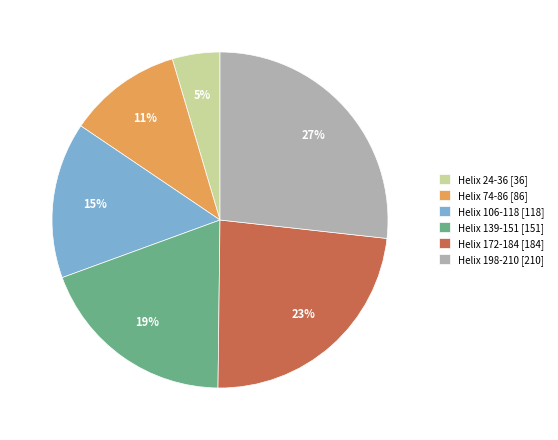

Do Helix 74-86 [86] and Helix 139-151 [151] together represent more than half of the pie?

No